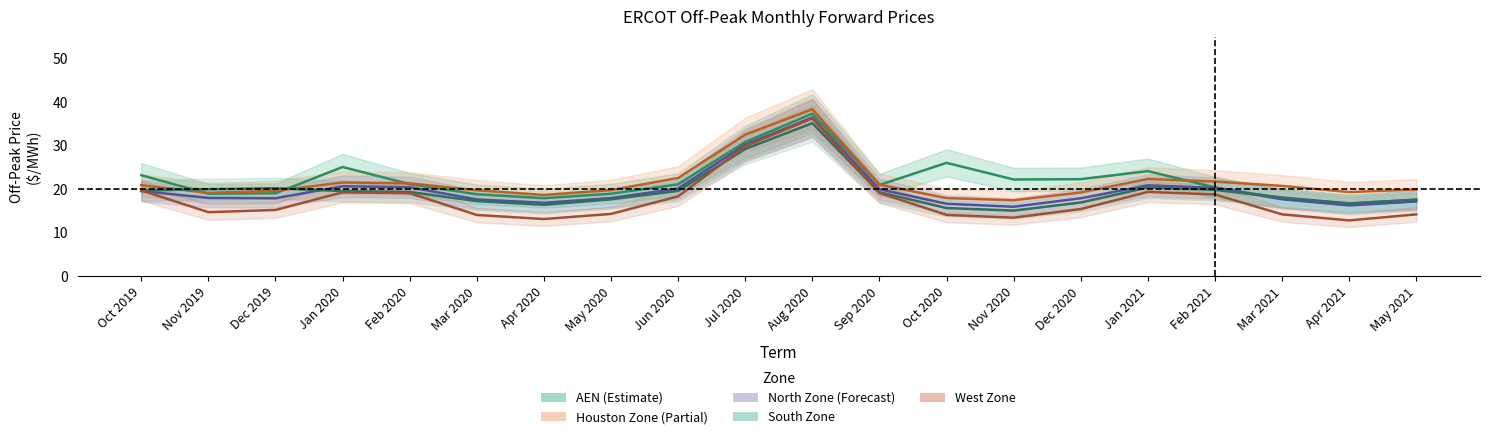

Which series has the largest total across all categories?

AEN